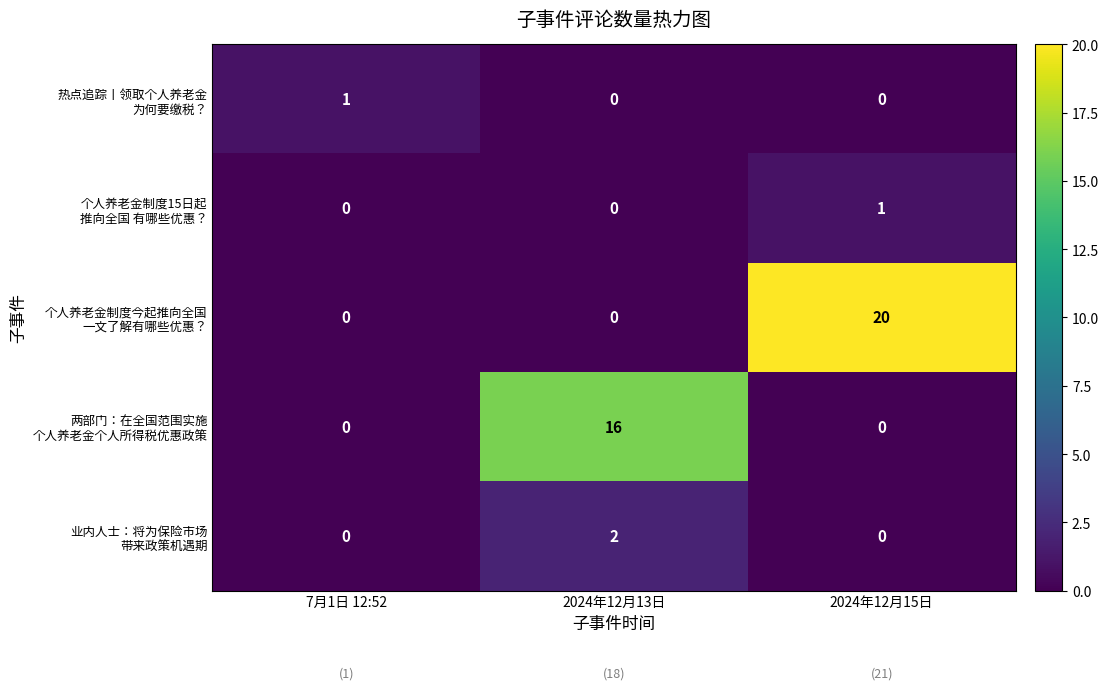

Which label corresponds to the largest value in the chart?

2024年12月15日